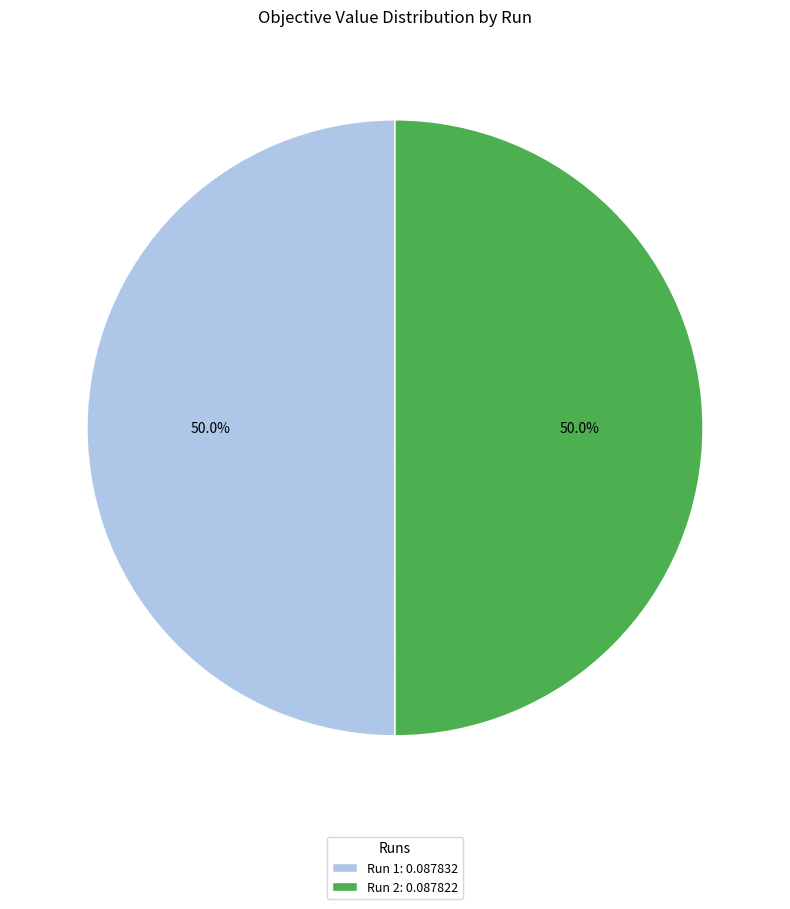

What percentage do Run 1: 0.087832 and Run 2: 0.087822 together represent?

100.0%